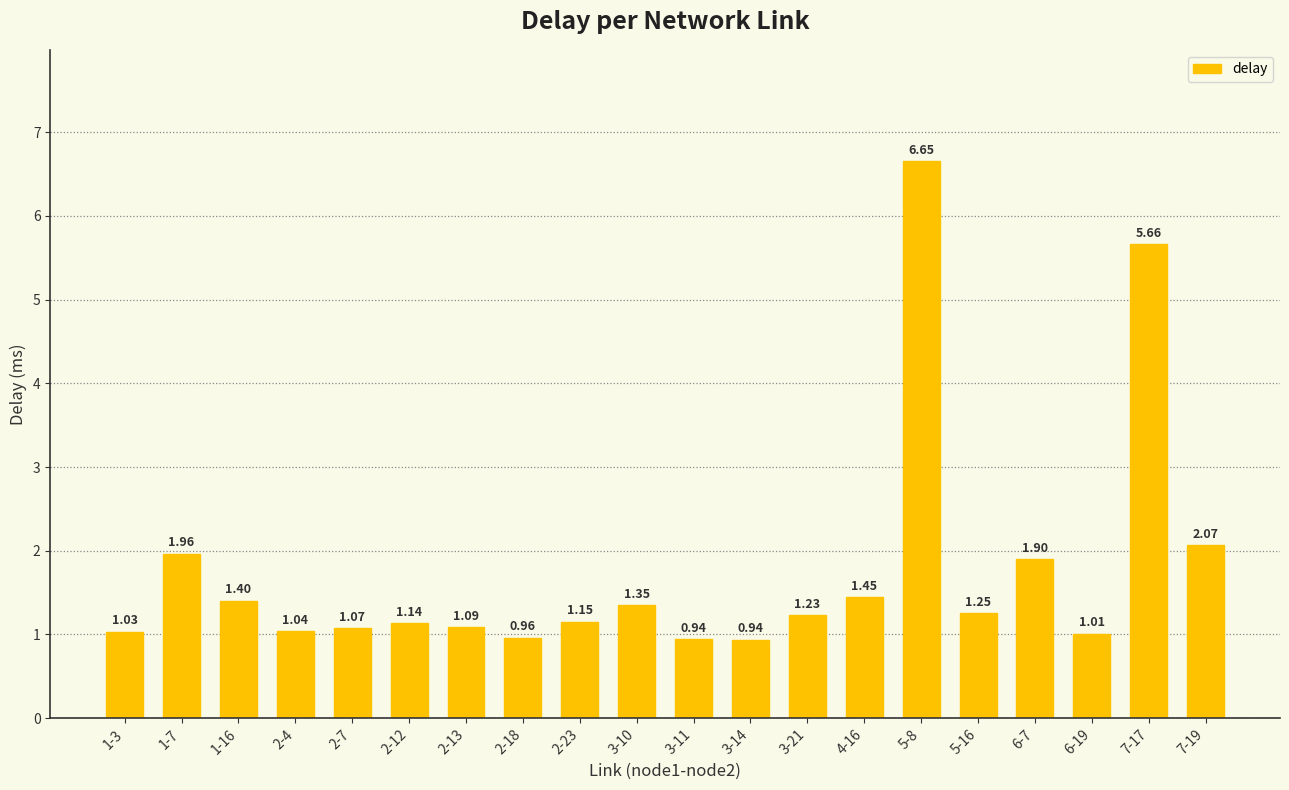

How many data points does each series have?

20